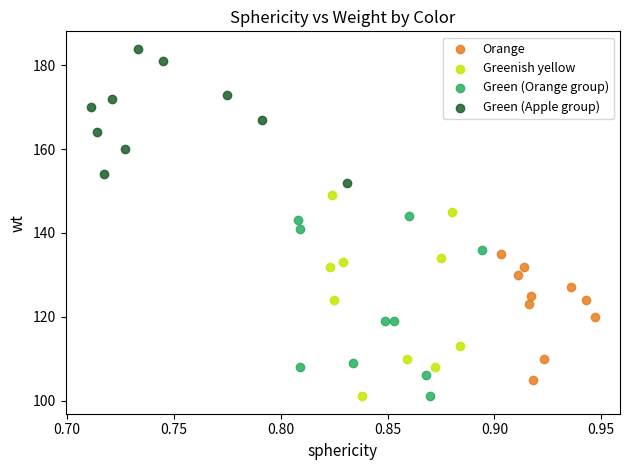

What are all the series names shown in the legend?

Orange, Greenish yellow, Green (Orange group), Green (Apple group)